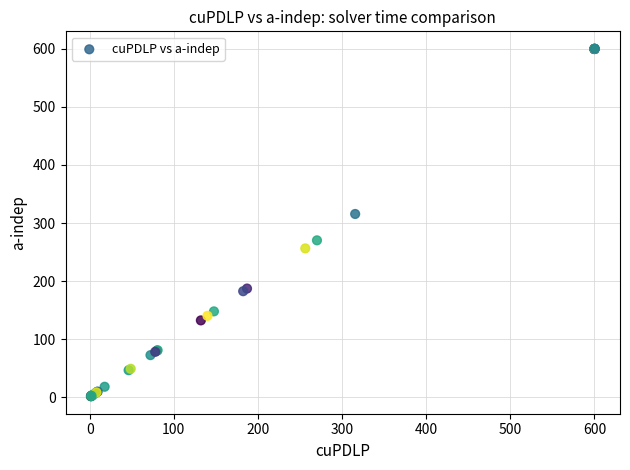

What Y value in the scatter plot is closest to 300?

315.6